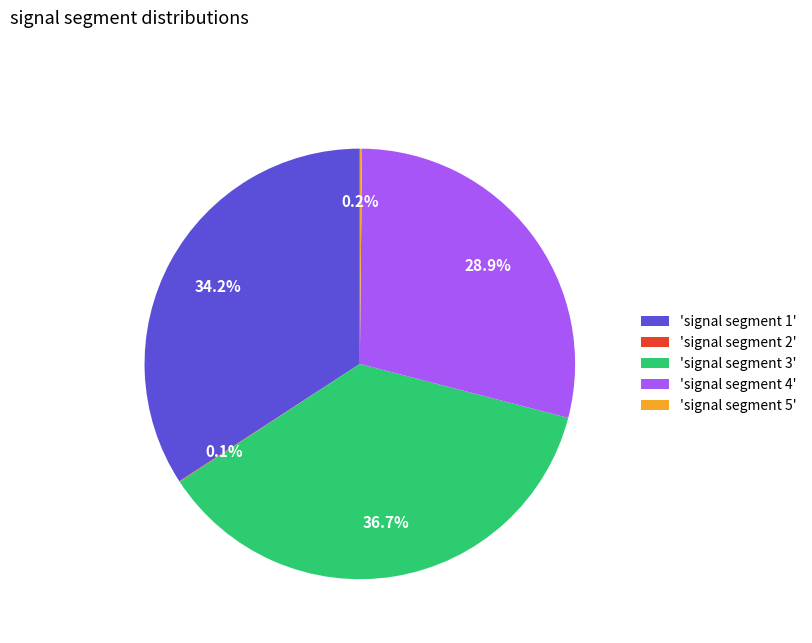

Does 'signal segment 3' represent more than half of the total?

No